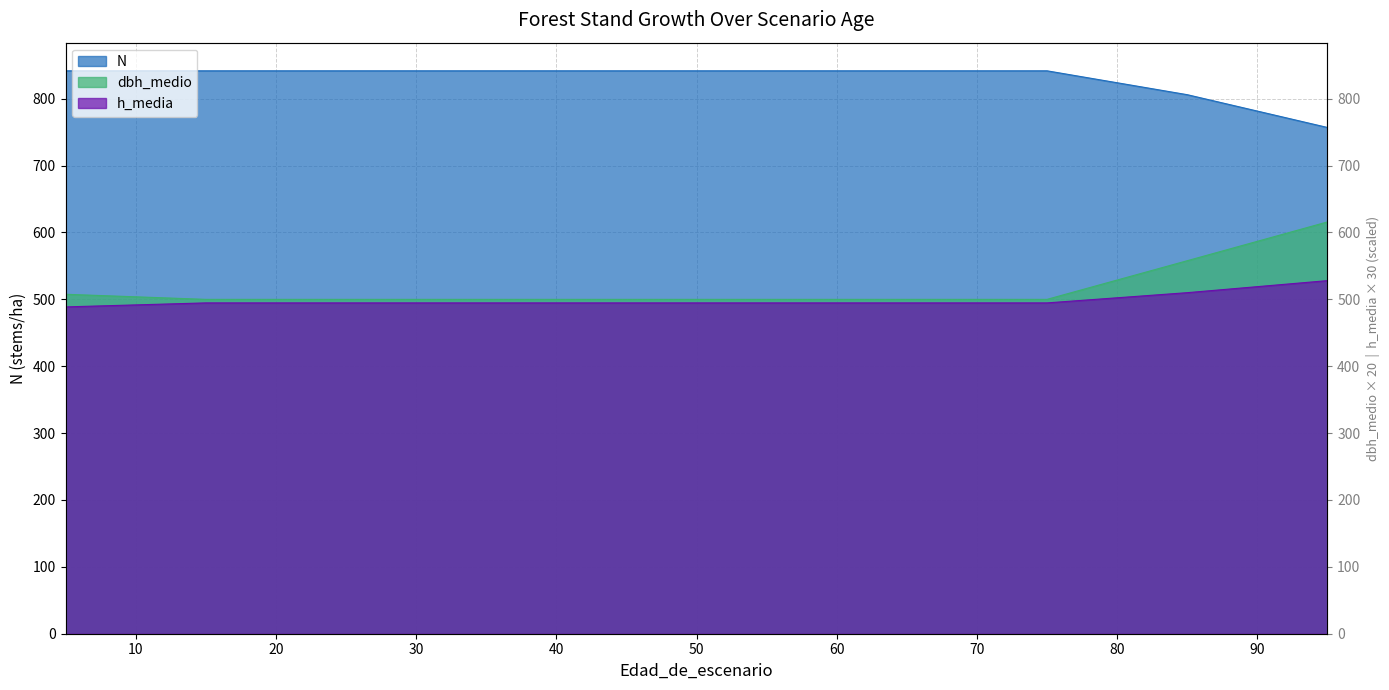

Reading left to right, extract all data points from this chart.

N: 841.8	841.8	841.8	841.8	841.8	841.8	841.8	841.8	806.0	757.0
dbh_medio: 507.6	500.0	500.0	500.0	500.0	500.0	500.0	500.0	557.8	615.8
h_media: 488.7	494.7	494.7	494.7	494.7	494.7	494.7	494.7	510.0	528.0